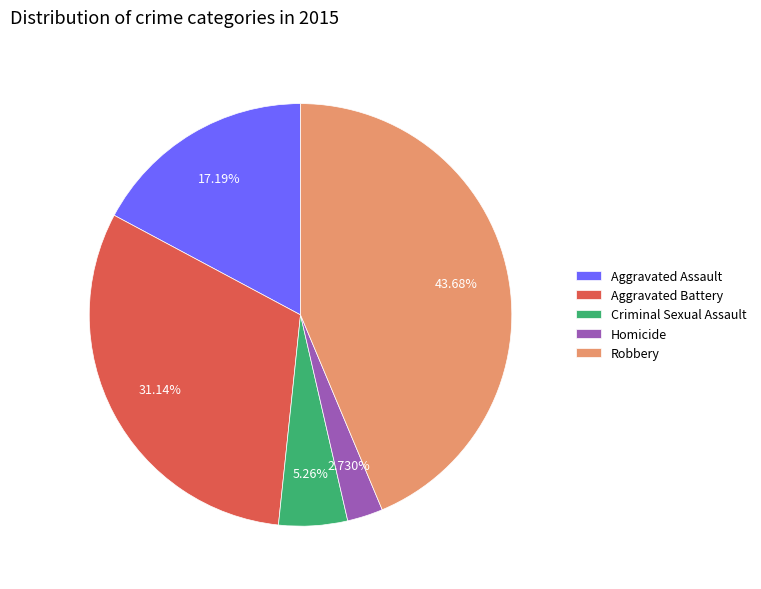

Count the number of slices in the pie.

5